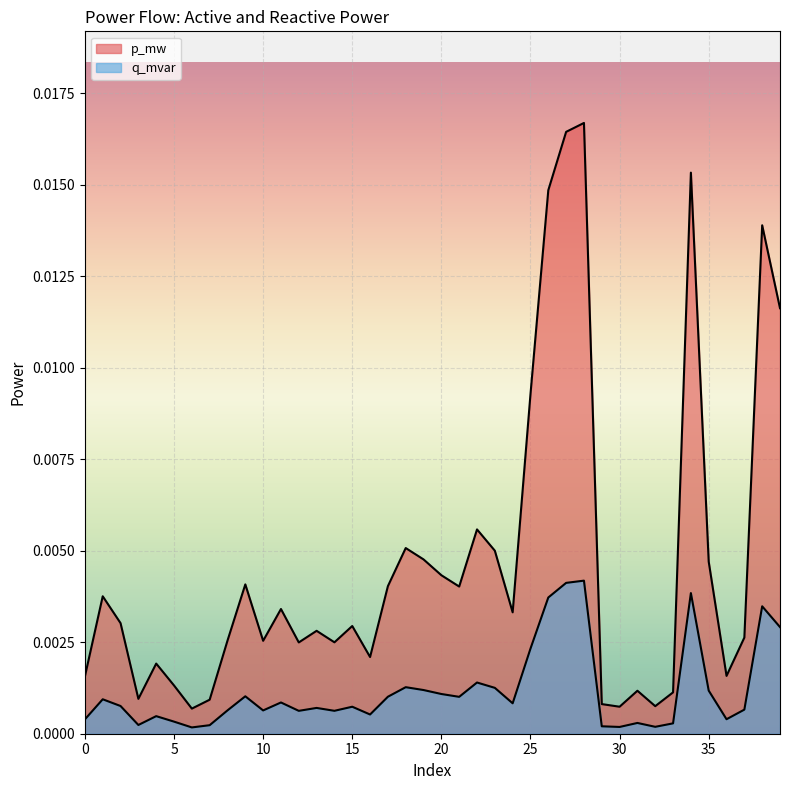

Rank the series by their maximum value, from highest to lowest.

p_mw, q_mvar